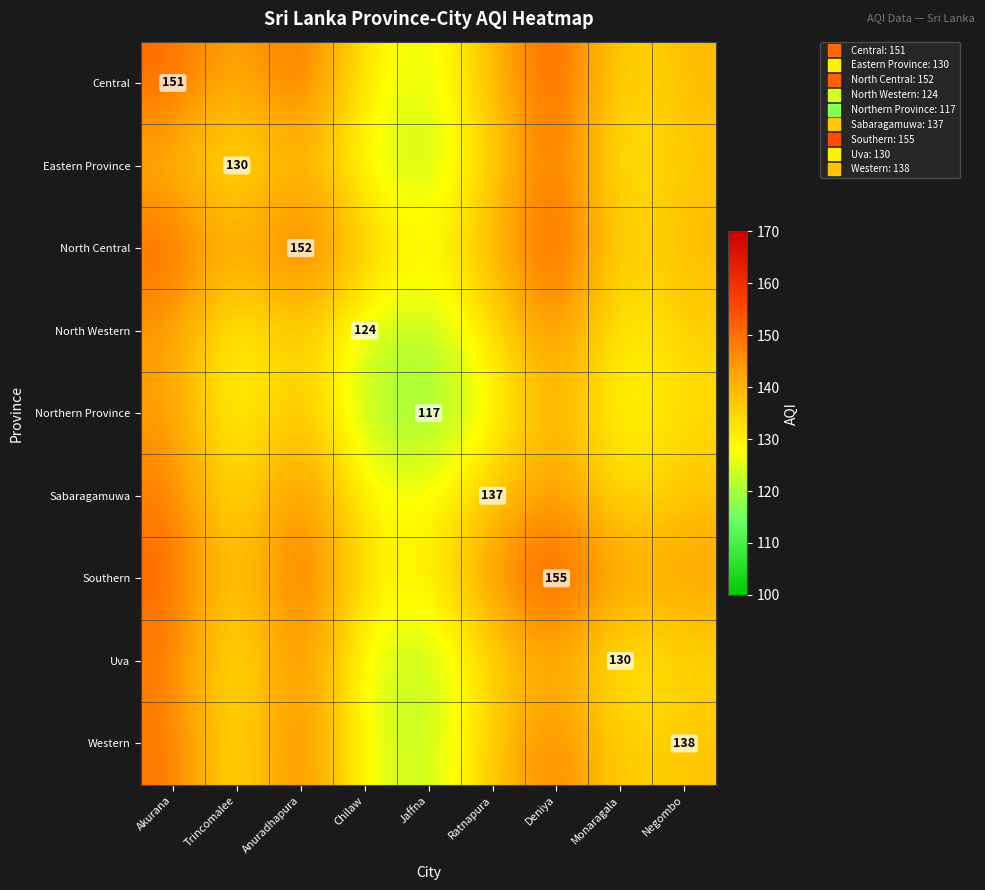

At which category is the sum across all series the highest?

Deniya